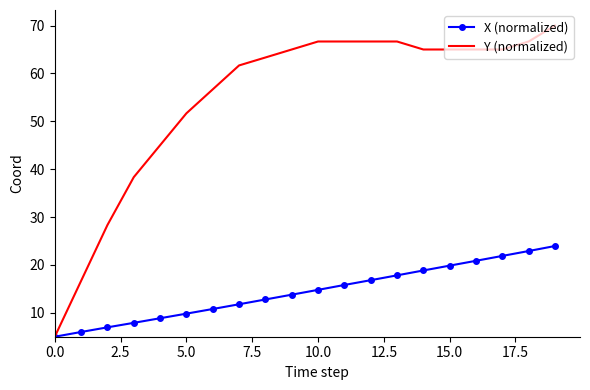

List the series in order of their peak value, lowest first.

X (normalized), Y (normalized)